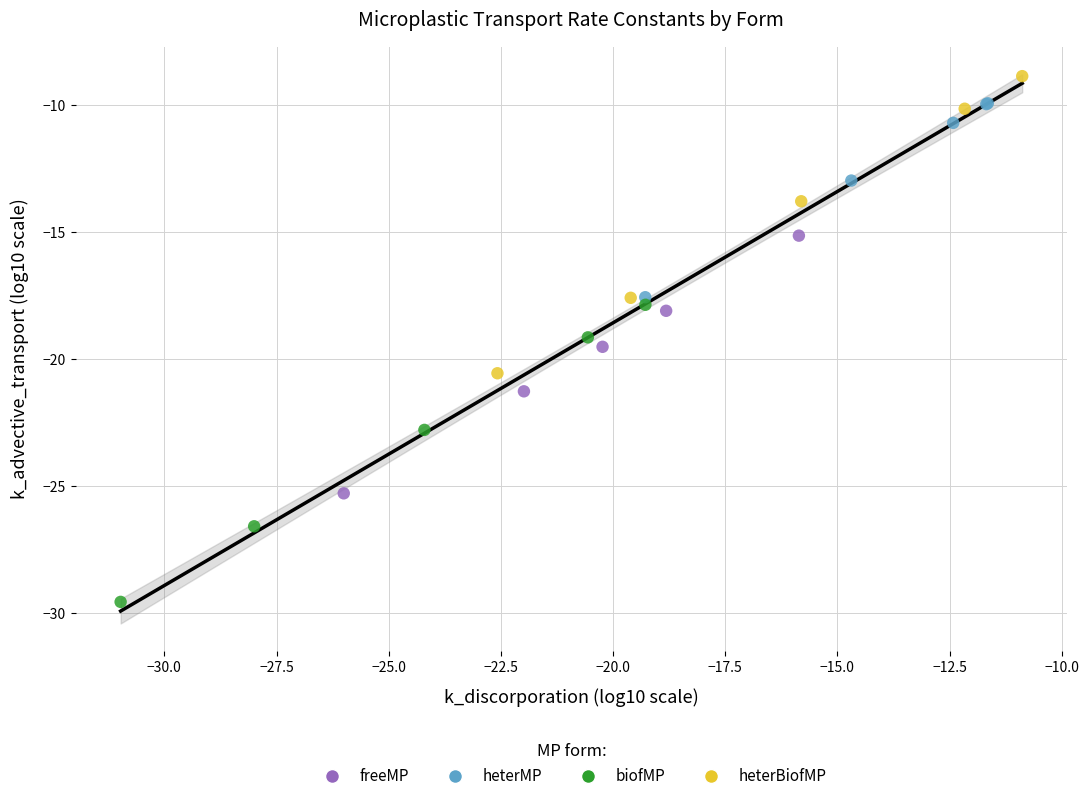

Which series reaches the maximum Y coordinate?

heterBiofMP